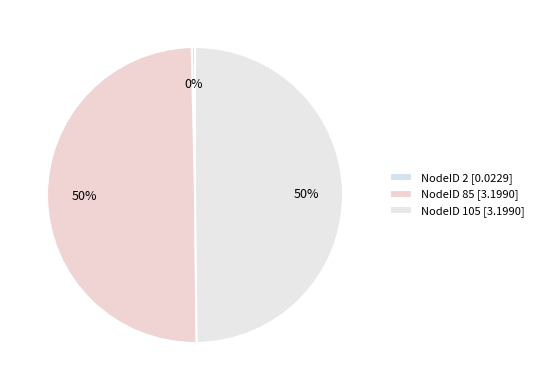

How many segments does this pie chart have?

3